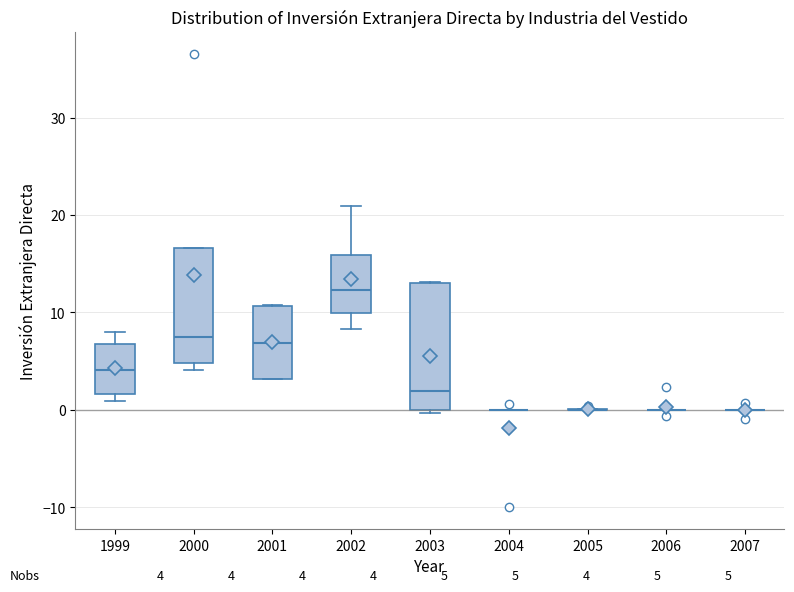

Which box is the tallest, from its lower edge to its upper edge?

2003